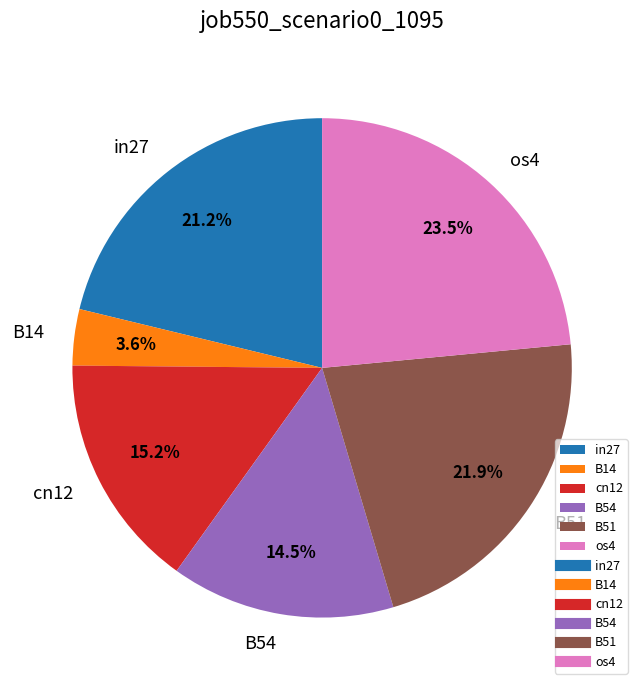

To the nearest percent, what is the difference between the largest and smallest slice percentages?

20%